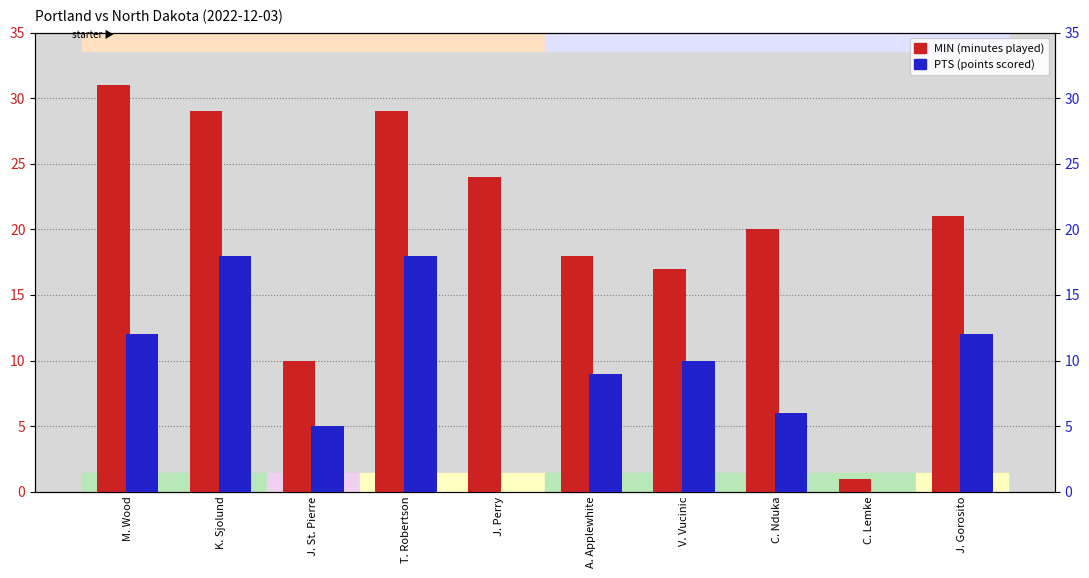

What is the label of the 10th bar from the right?

M. Wood